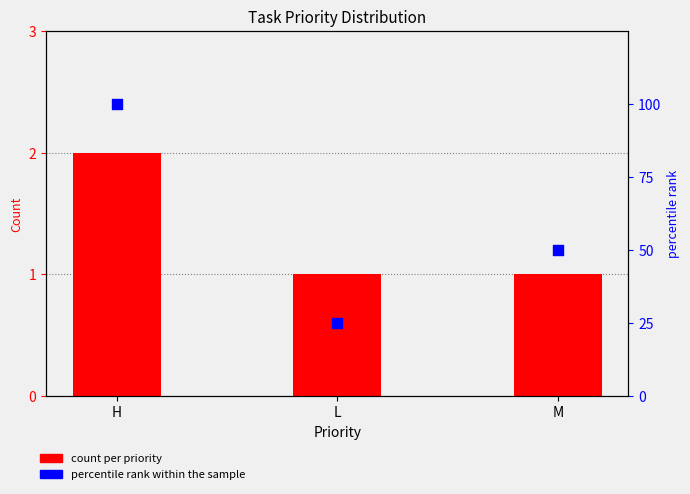

Which series has the largest Y range (max minus min)?

percentile rank within the sample